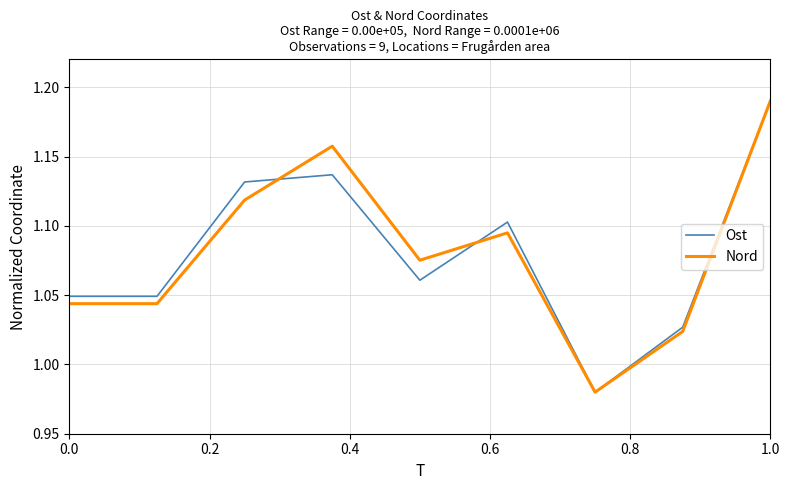

Which series has the widest spread of values?

Ost